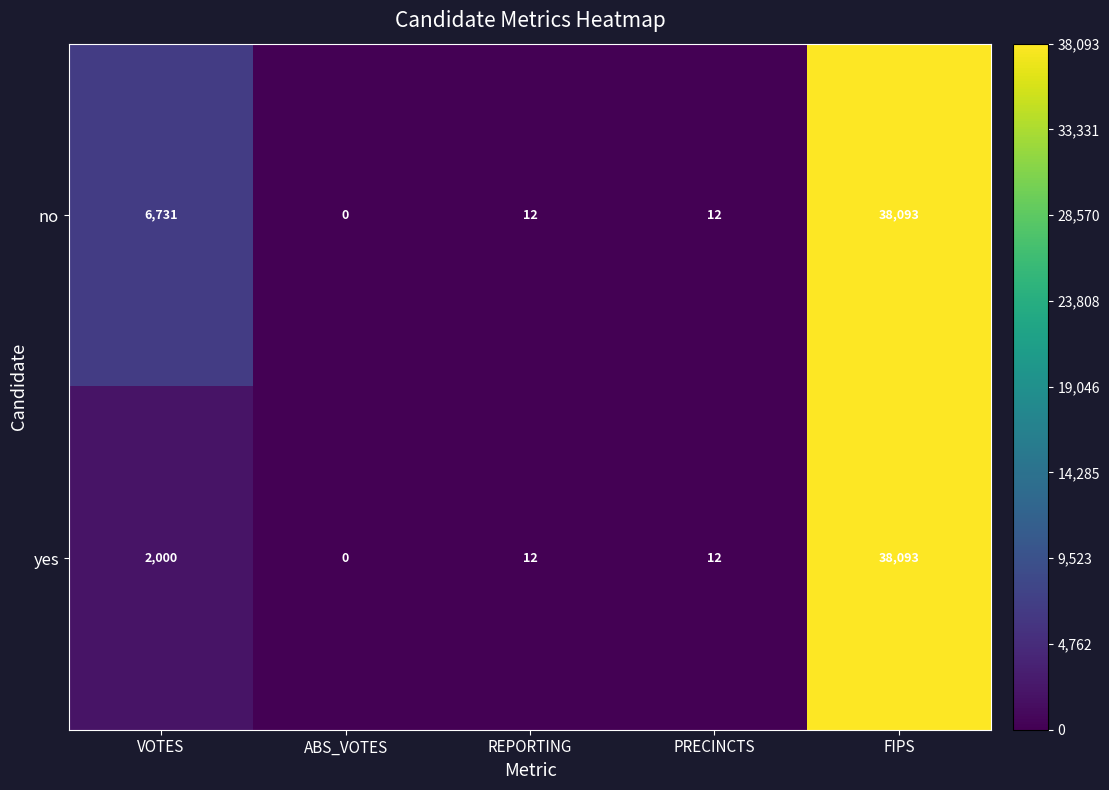

What is the greatest value displayed?

38093